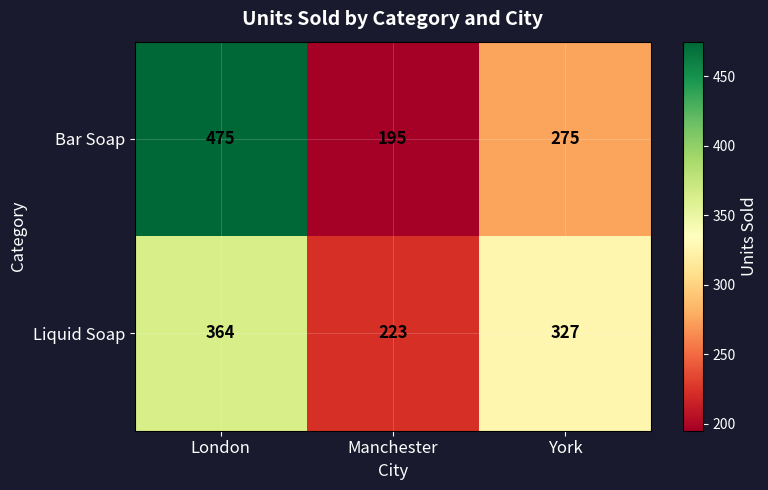

At which category is the sum across all series the highest?

London